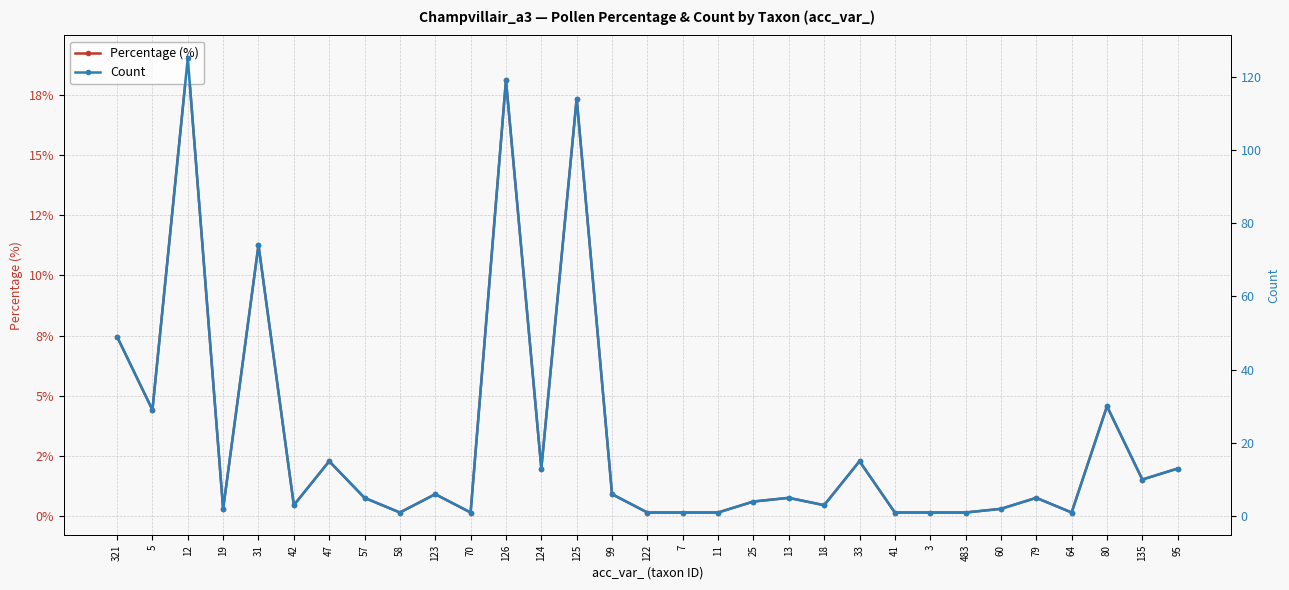

What is the difference between the second highest and second lowest values in the Percentage (%) series?

18.0